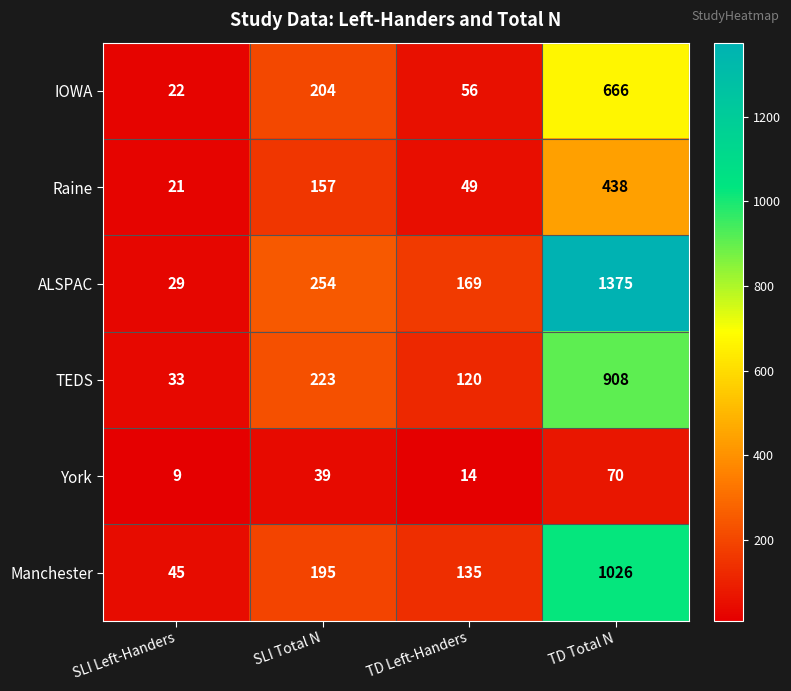

At TD Left-Handers, list the series in order from largest to smallest.

ALSPAC, Manchester, TEDS, IOWA, Raine, York